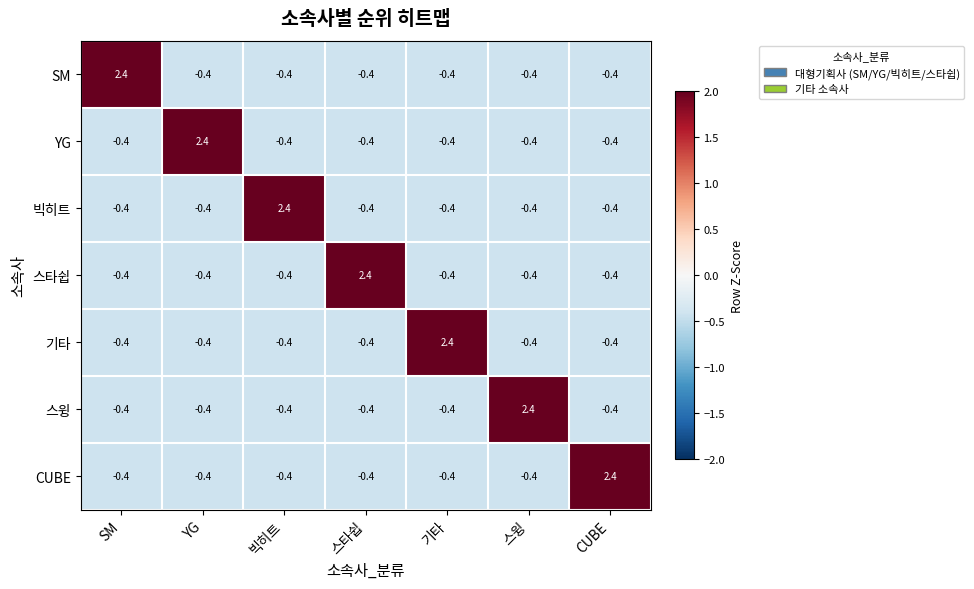

How many positive values does the 스윙 series have?

1